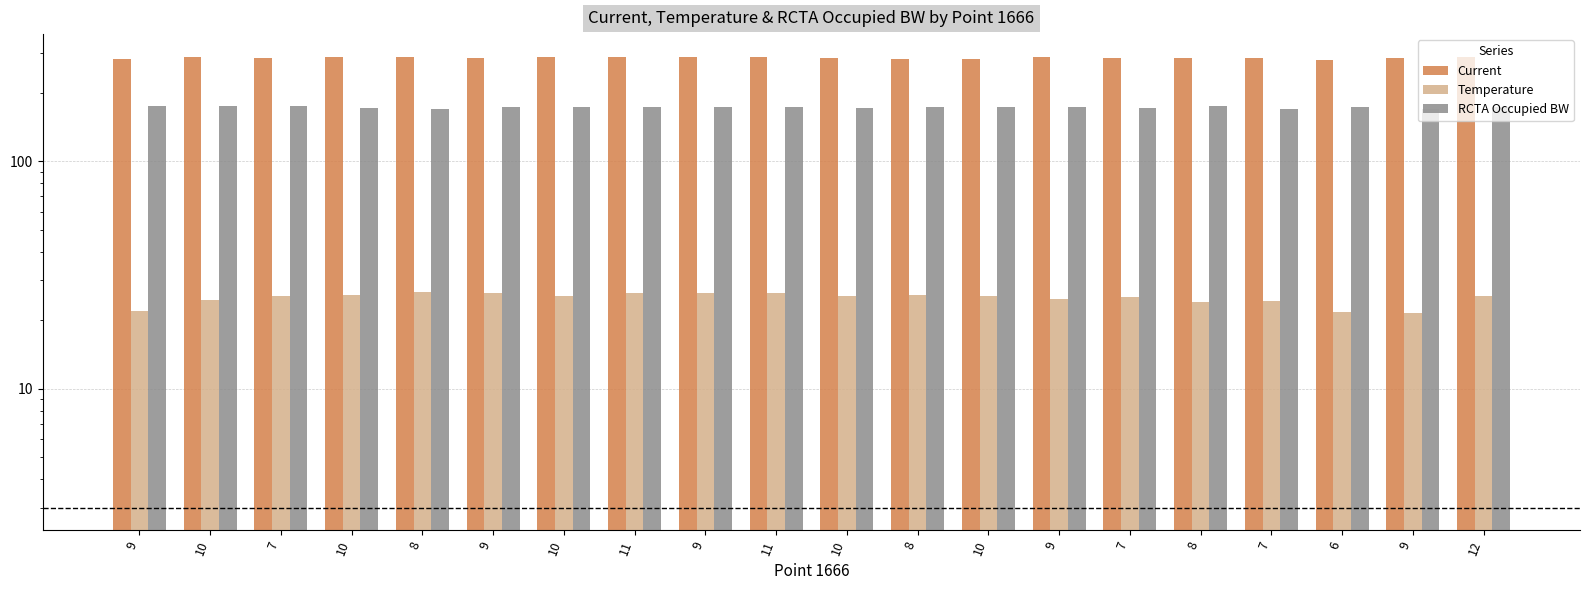

At which category does the chart reach its minimum across all series?

9